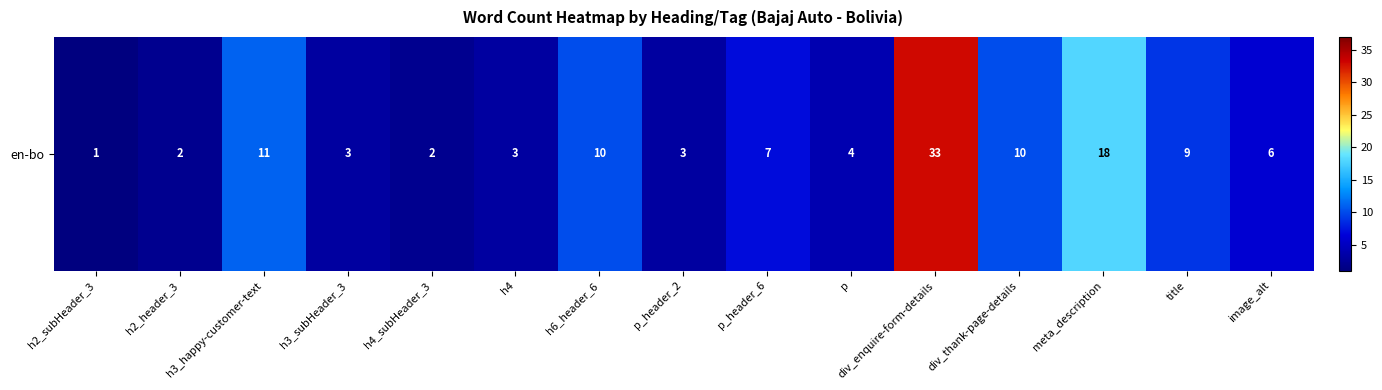

At which label does the data first exceed 6?

h3_happy-customer-text